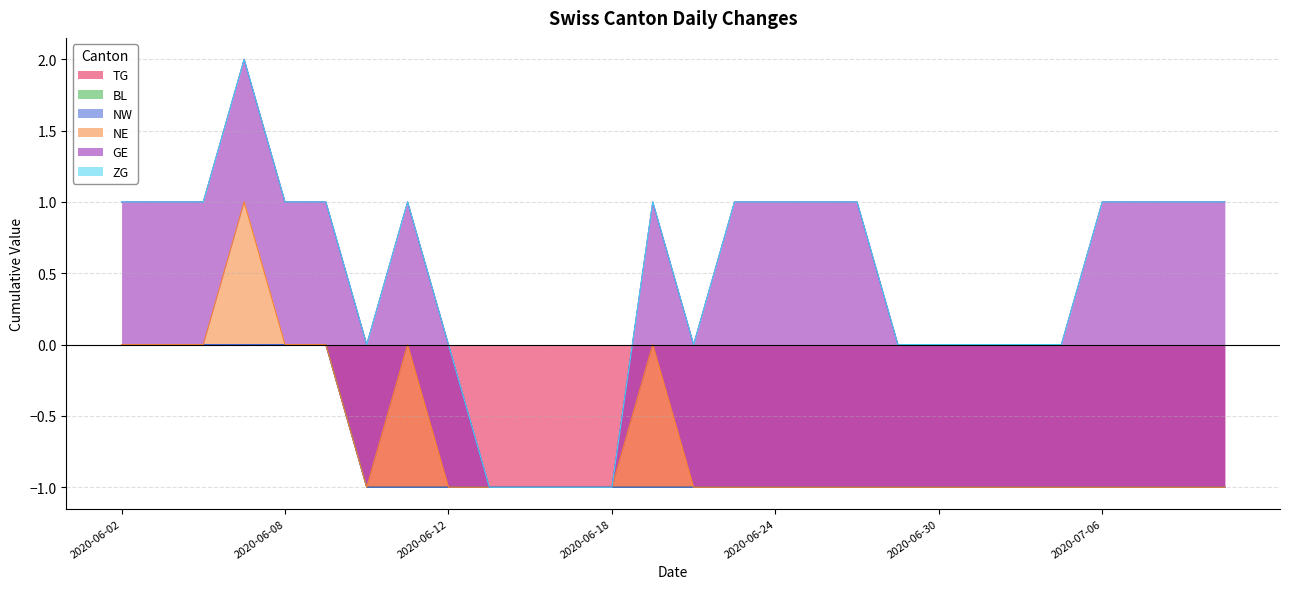

What is the value of the GE point at the 5th from the left?

1